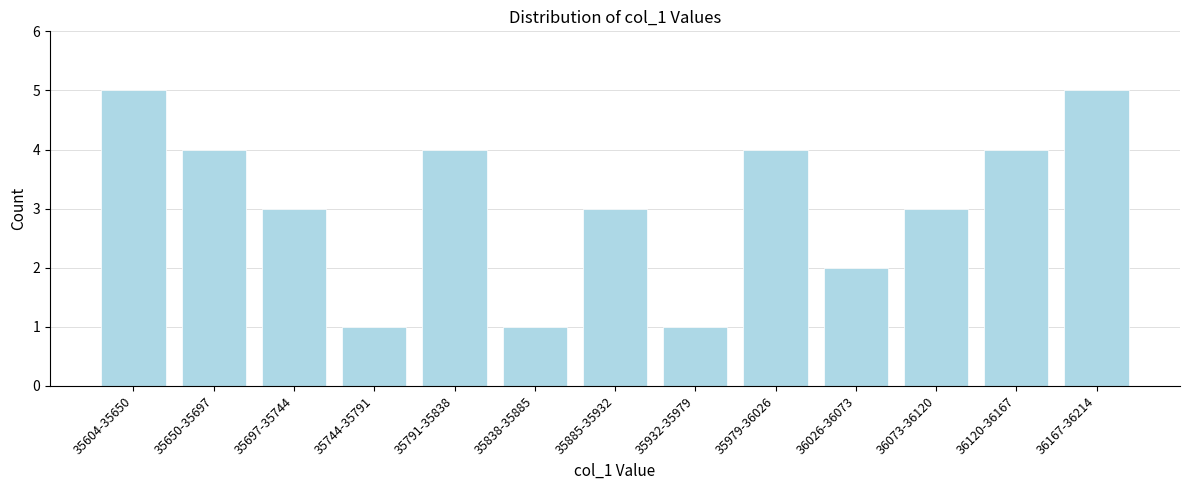

Reading left to right, extract all data points from this chart.

35604-35650=5	35650-35697=4	35697-35744=3	35744-35791=1	35791-35838=4	35838-35885=1	35885-35932=3	35932-35979=1	35979-36026=4	36026-36073=2	36073-36120=3	36120-36167=4	36167-36214=5